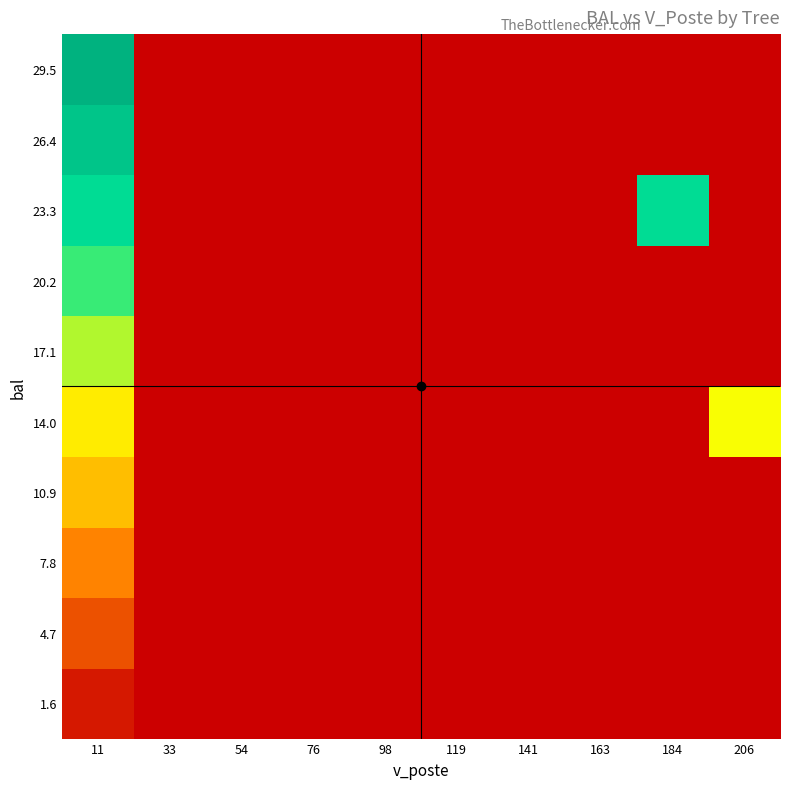

Which has a higher value, 76 or 11?

11